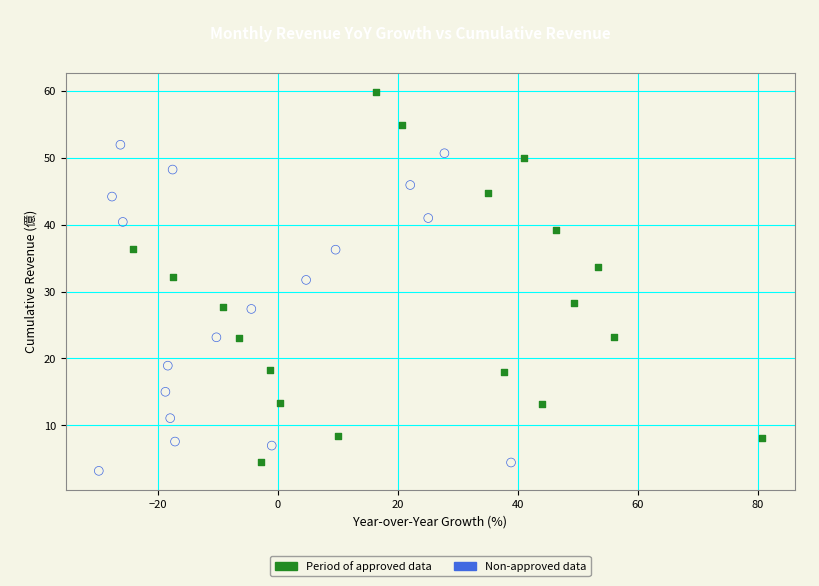

Which series contains the highest Y value?

Period of approved data